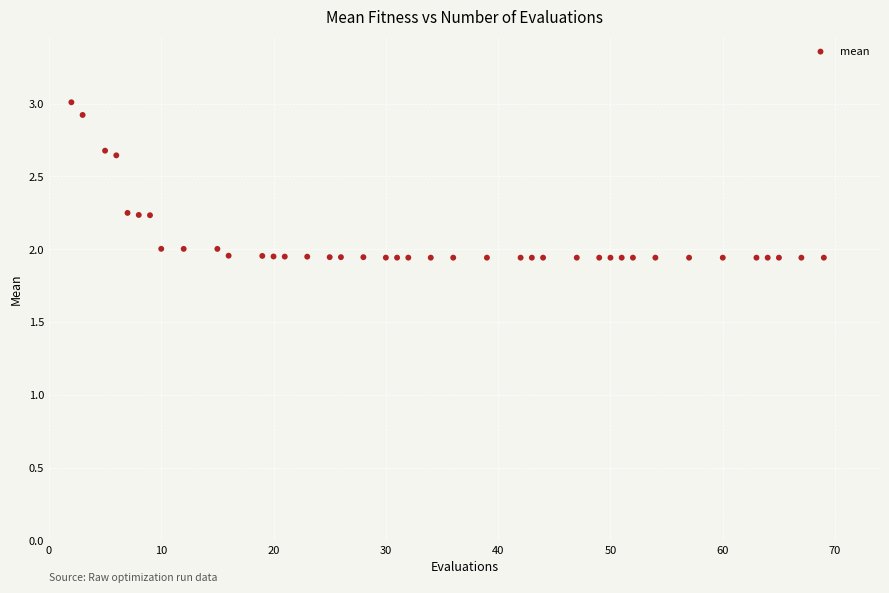

What is the range of X values (max minus min)?

67.0